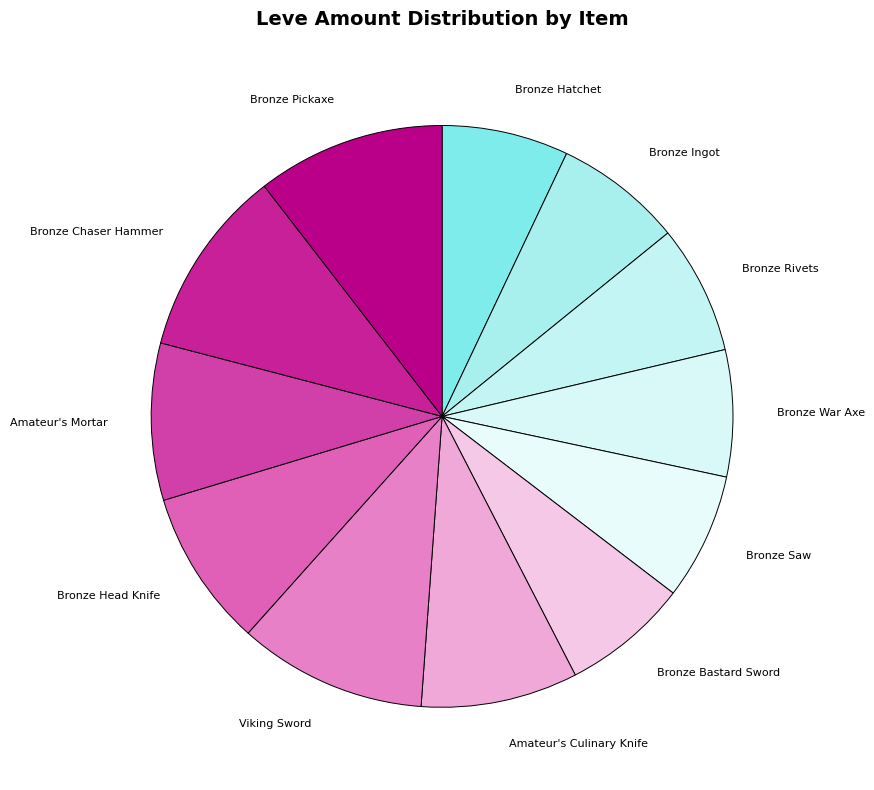

The Bronze Bastard Sword slice represents 7% of the pie. True or false?

True